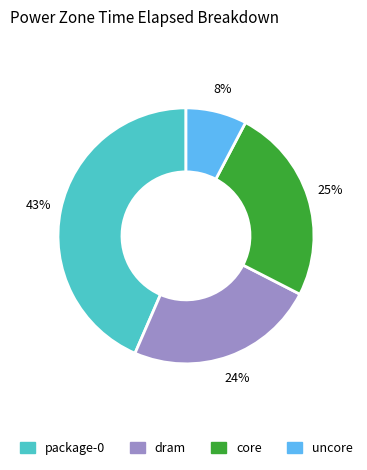

To the nearest percent, what is the combined percentage of core and uncore?

33%